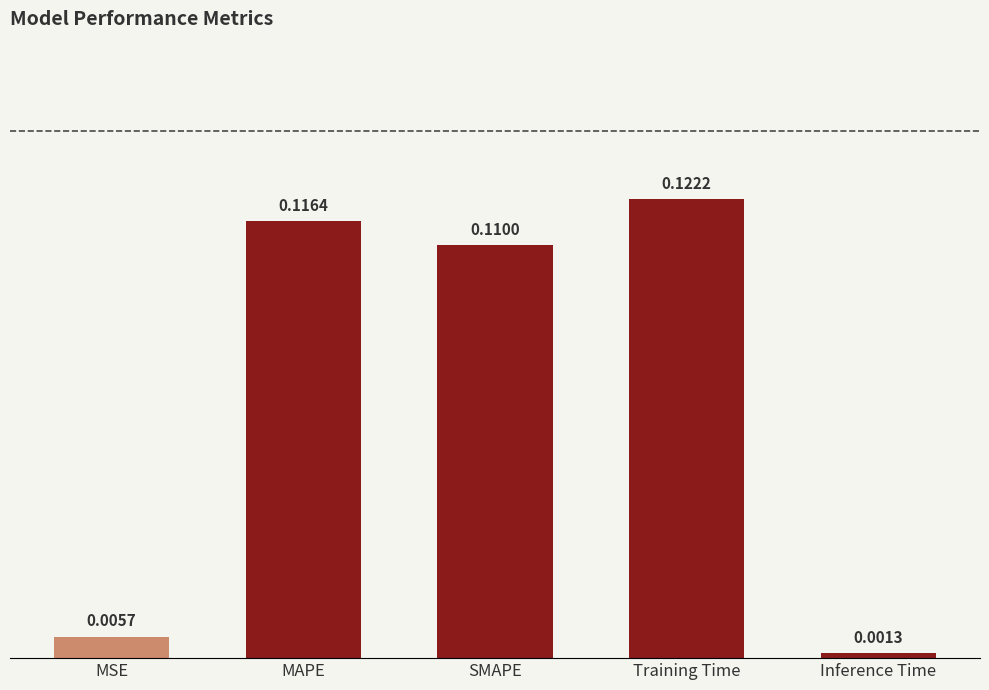

Which label corresponds to the largest value in the chart?

Training Time